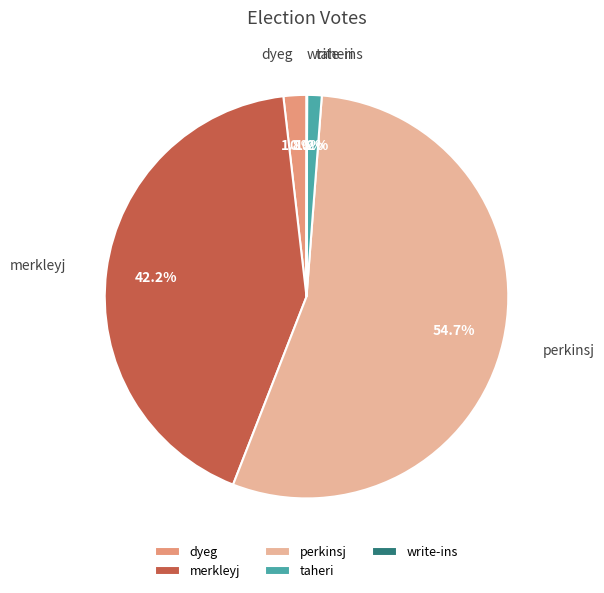

How much of the chart is everything except dyeg?

98.2%